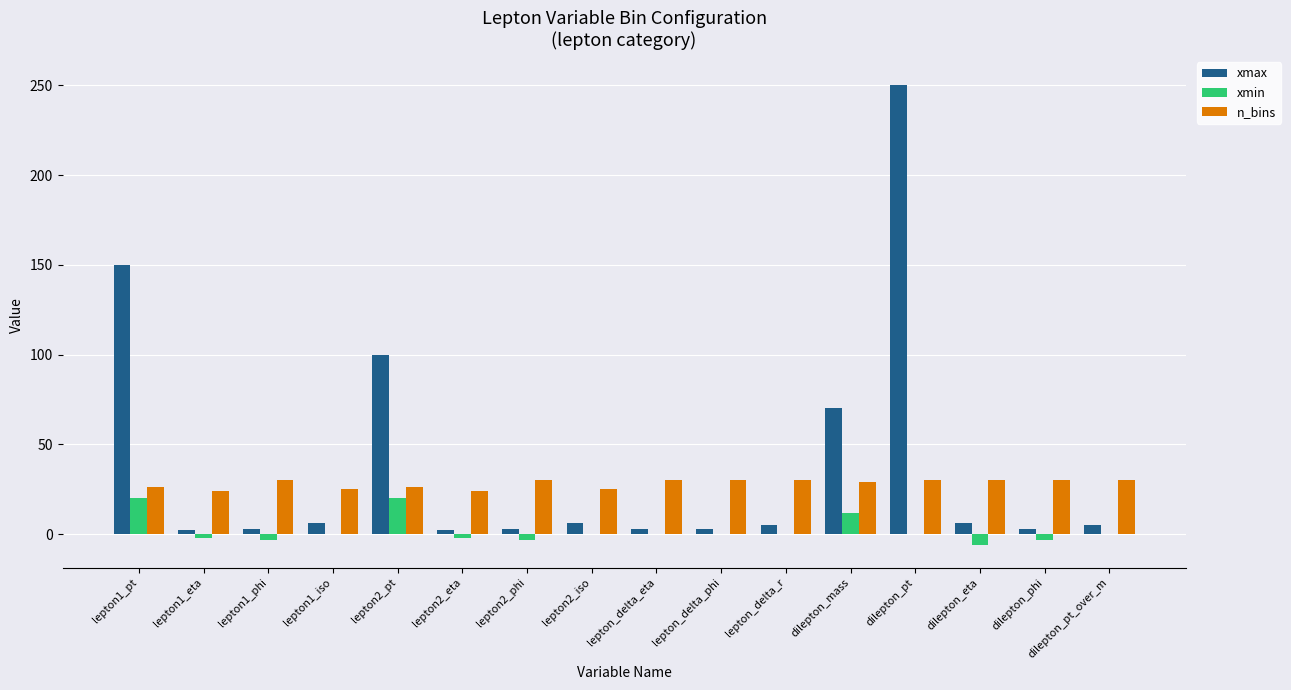

What is the sum of all n_bins values?

449.0